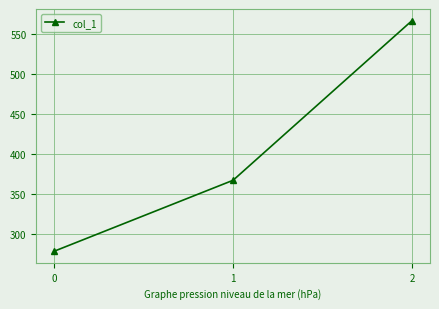

Reading left to right, list all the values displayed in this chart.

277.8	366.7	566.7